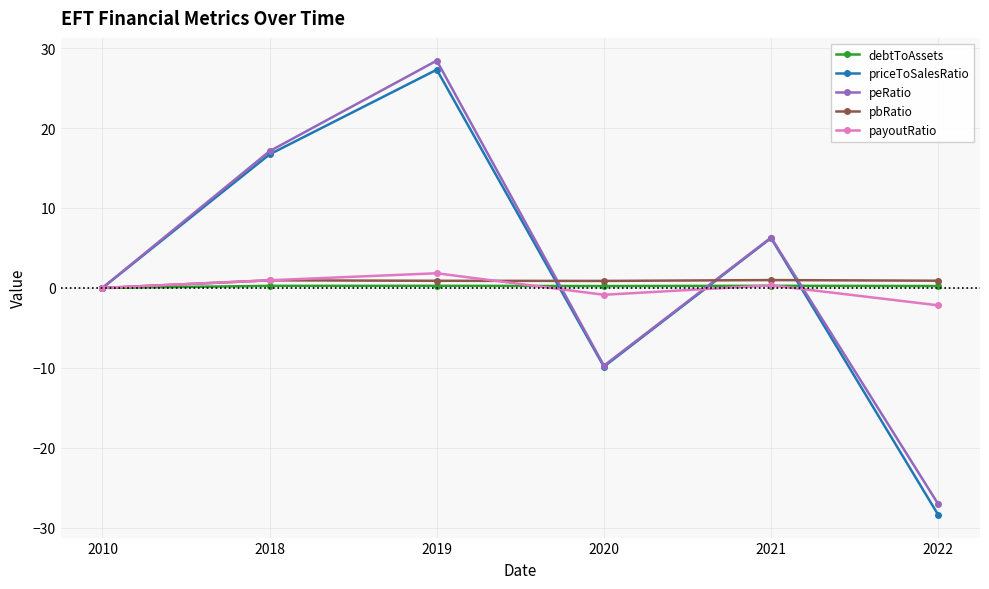

The value of peRatio at 2018 is 17.1. True or false?

True